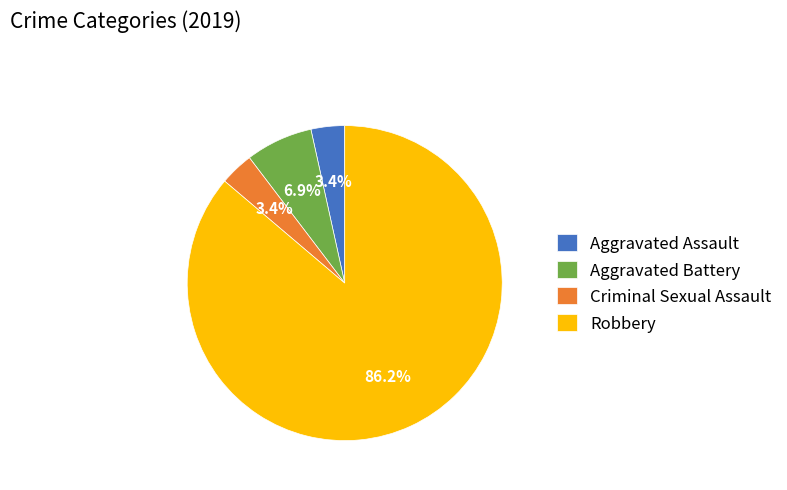

Does Aggravated Battery represent more than half of the total?

No